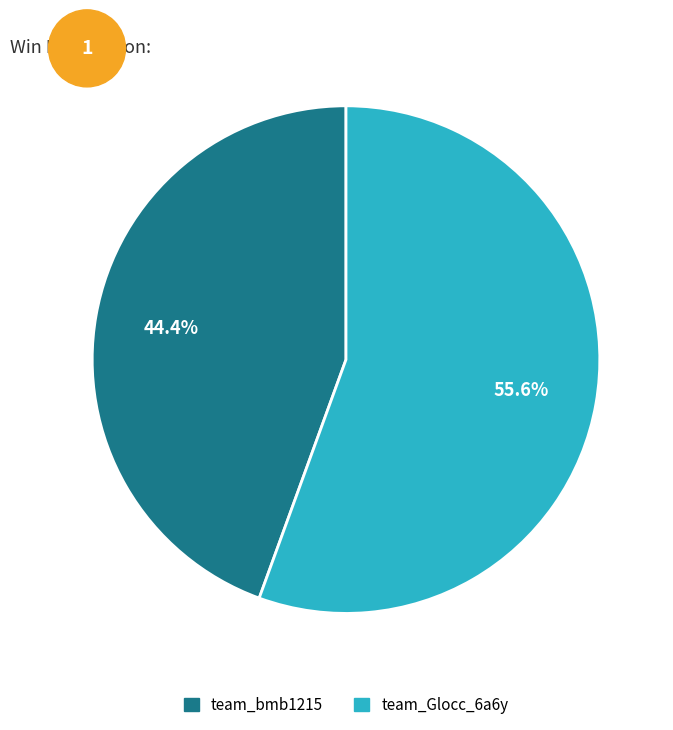

Count the number of slices in the pie.

2